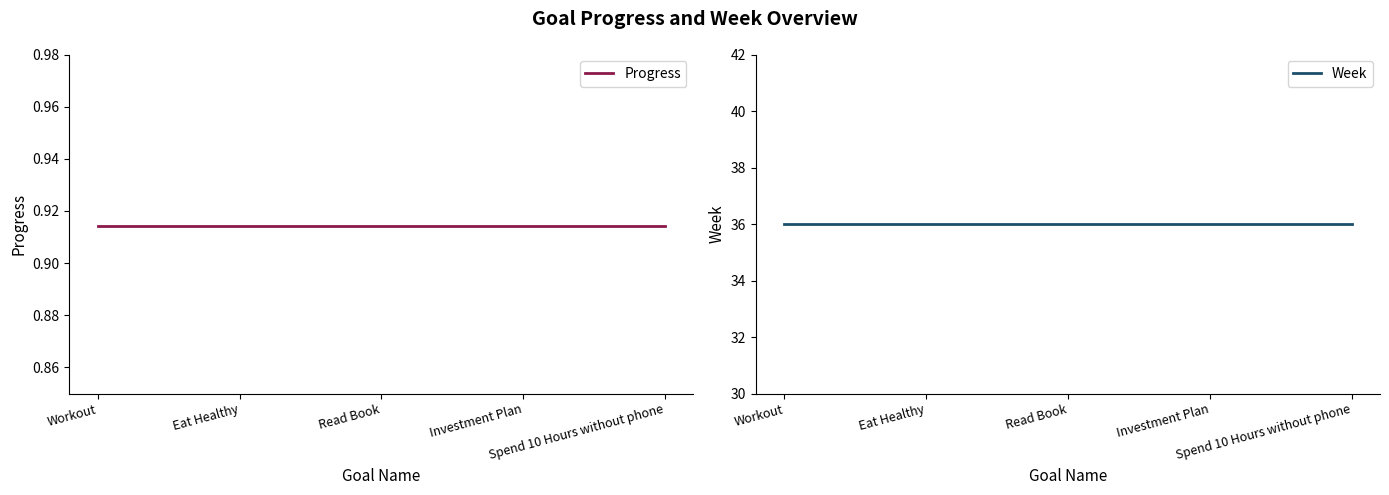

What is the label of the 5th point from the right?

Workout